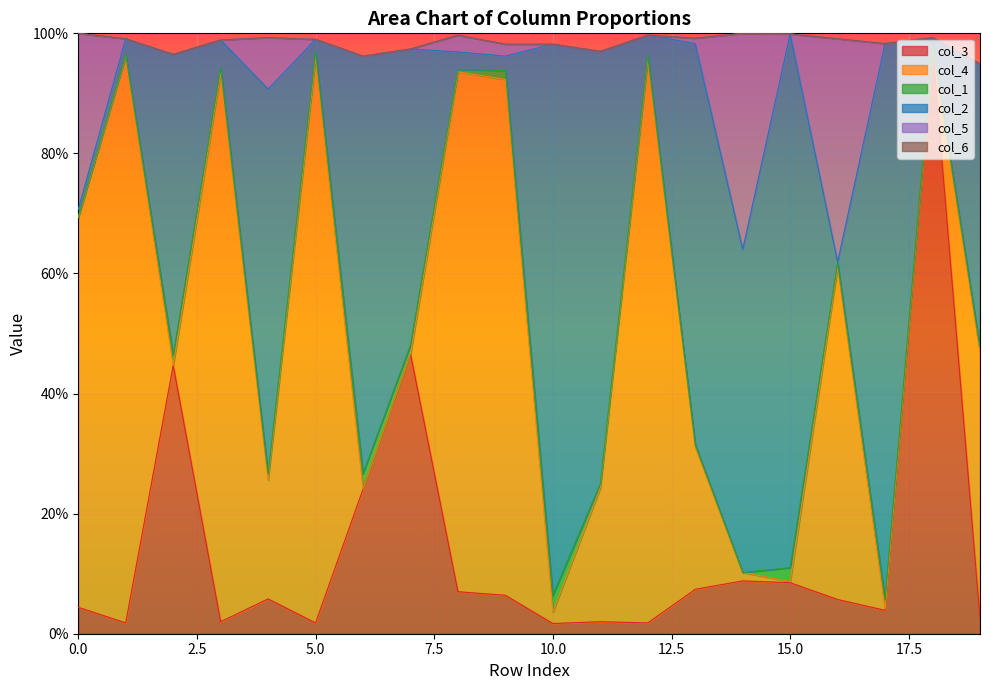

Count the number of categories in the chart.

20